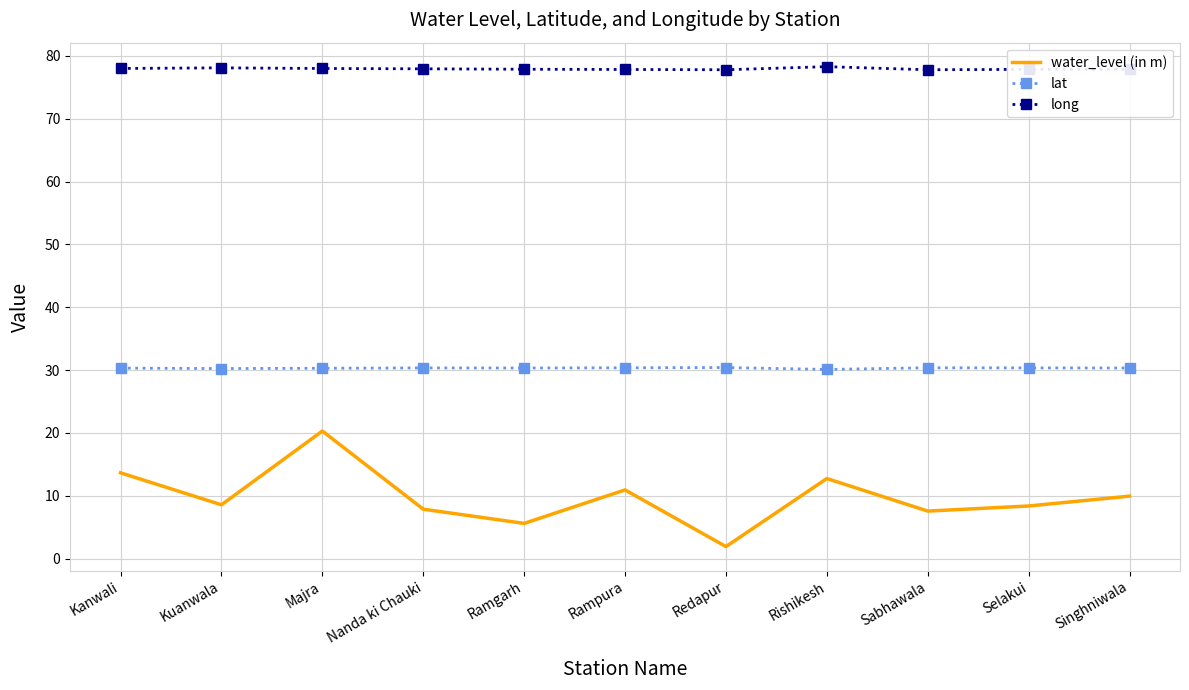

At which category is the sum across all series the highest?

Majra